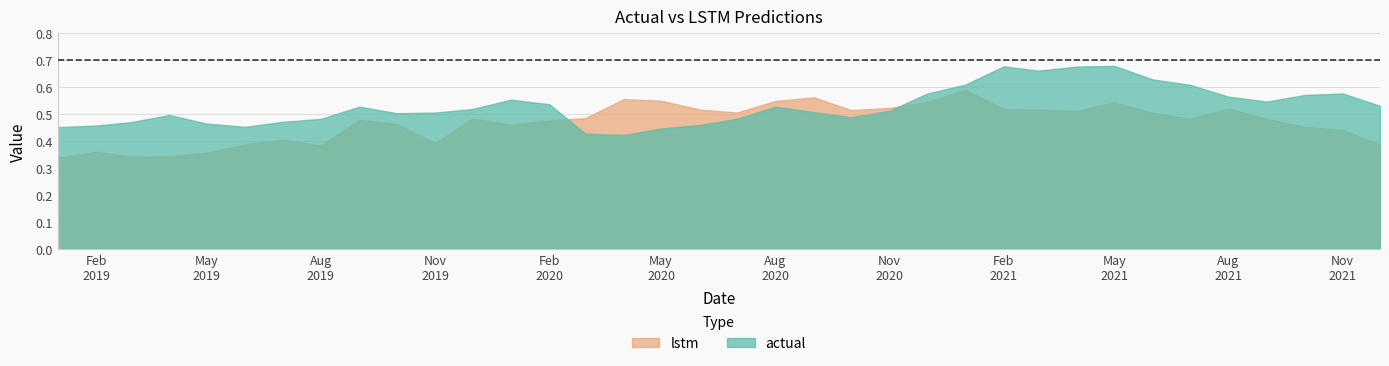

Rank the series by their maximum value, from highest to lowest.

actual, lstm